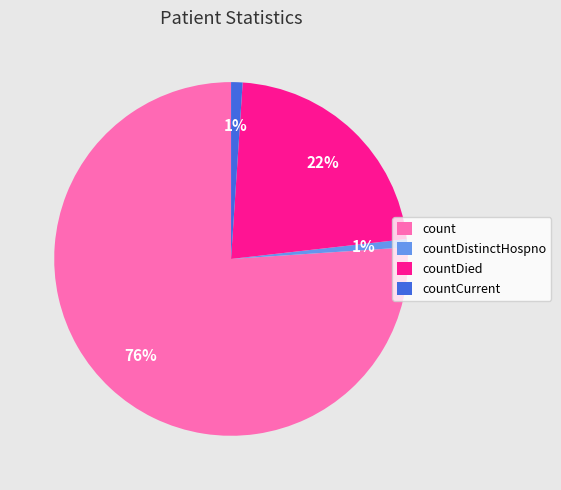

Is it true that countCurrent is 1% of the pie?

True